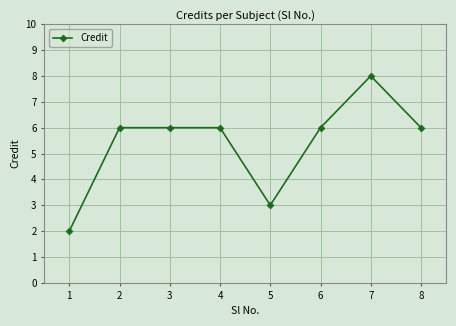

What is the difference between the maximum and second lowest values?

5